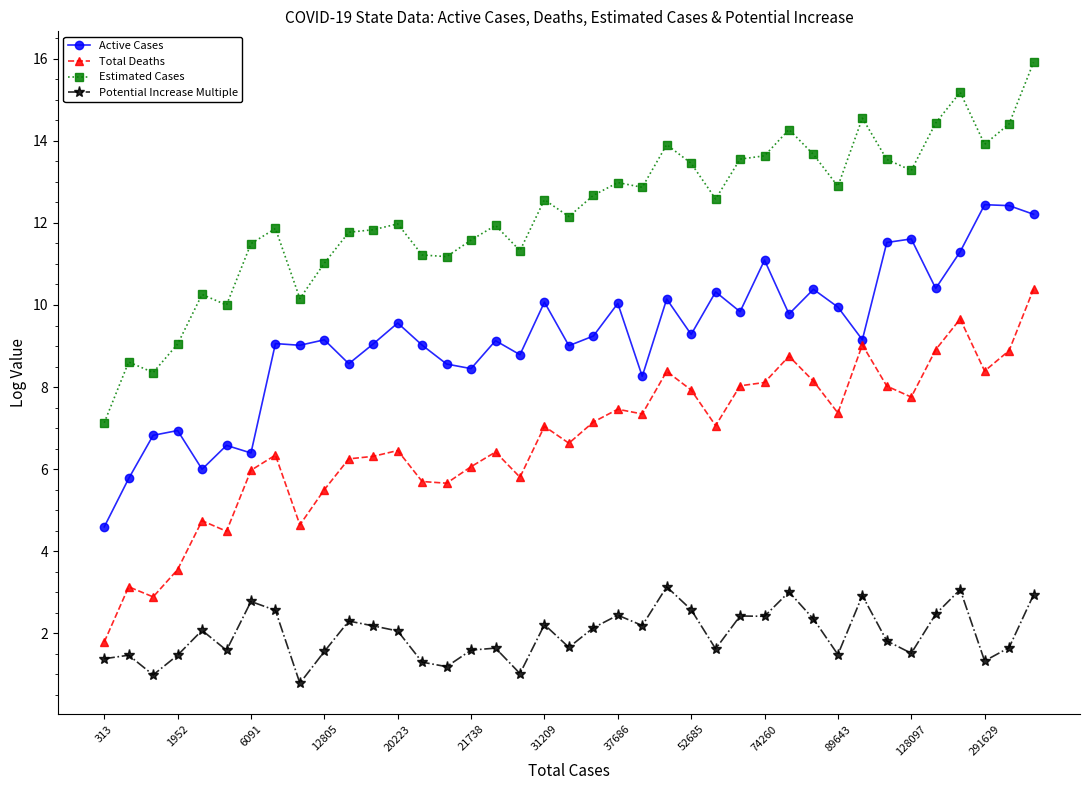

How many data points does each series have?

39